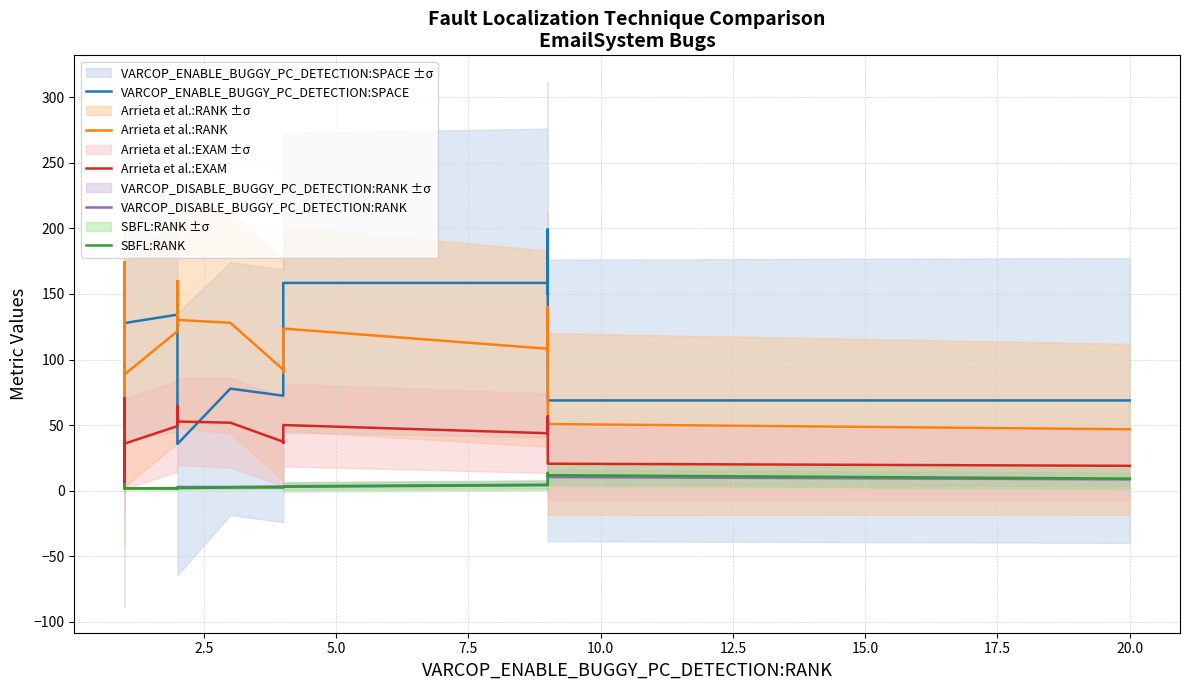

What is the sum of all Arrieta et al.:RANK values?

3403.2